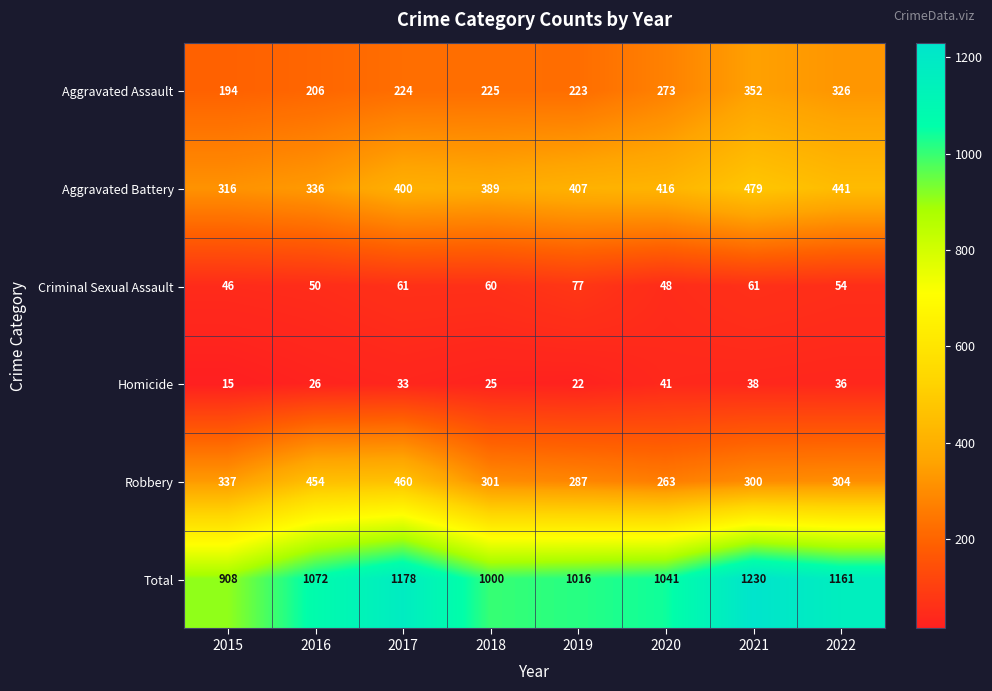

Where is Homicide nearest to the value 28?

2016